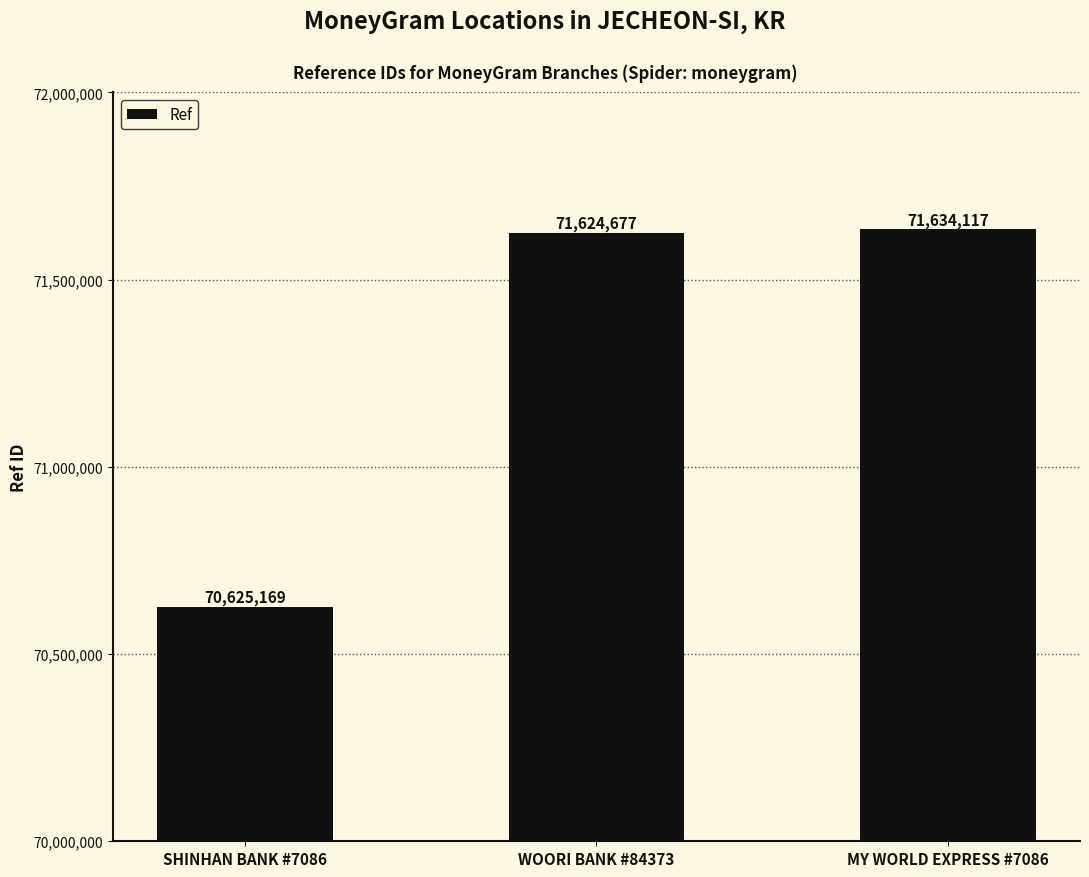

Which has a higher value, MY WORLD EXPRESS #7086 or WOORI BANK #84373?

MY WORLD EXPRESS #7086